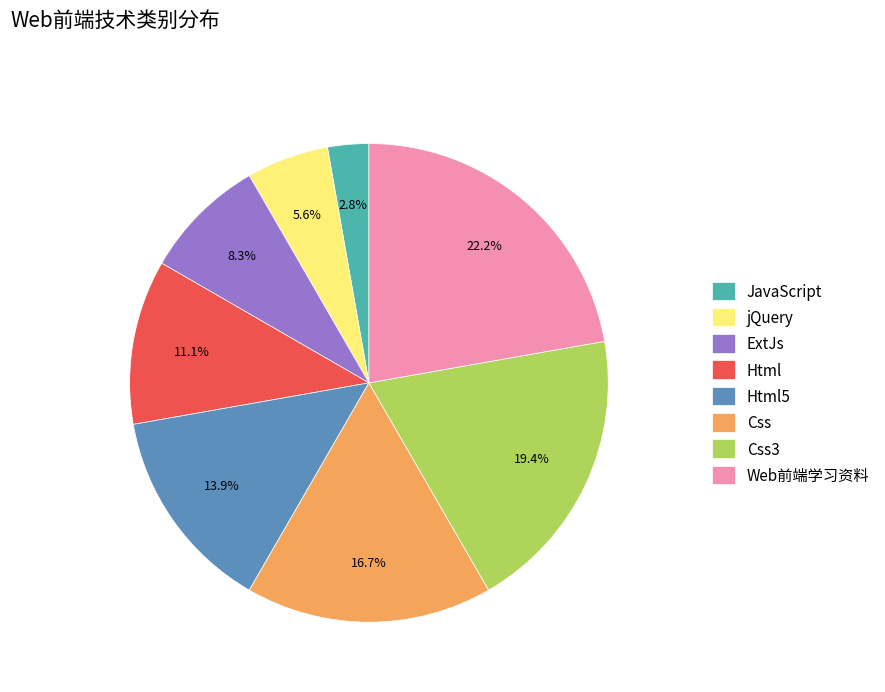

How many segments does this pie chart have?

8